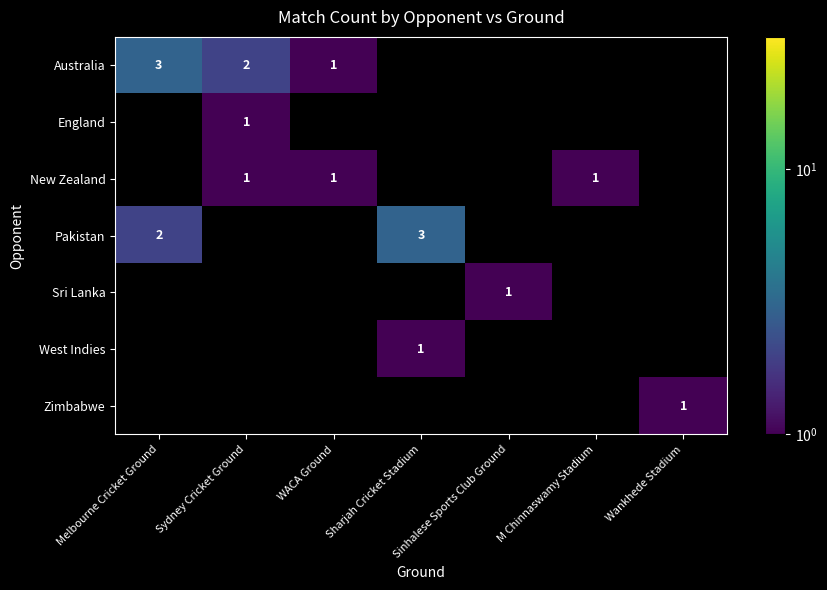

Count the number of data series in this chart.

7